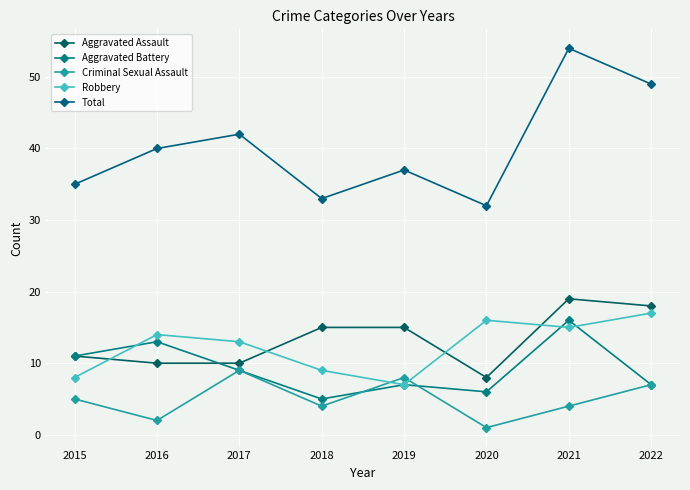

What is the average value of the Total series?

40